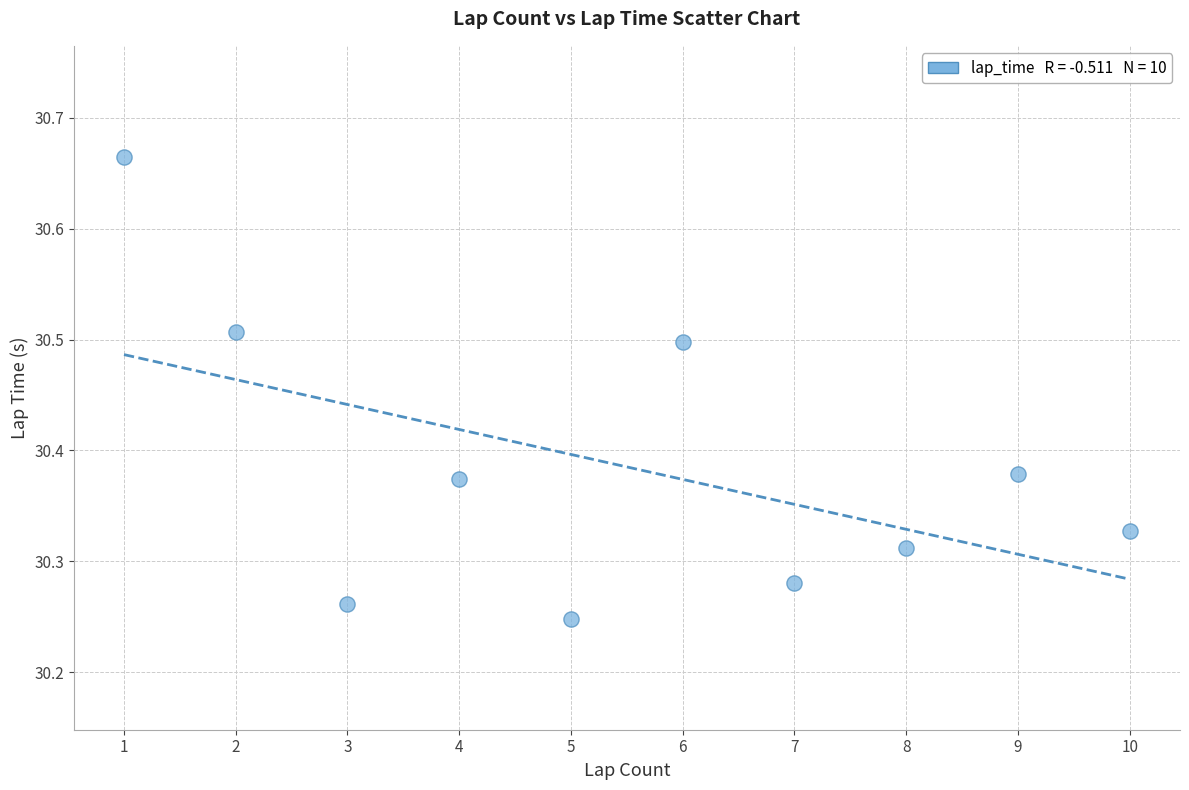

What is the range of Y values (max minus min)?

0.4